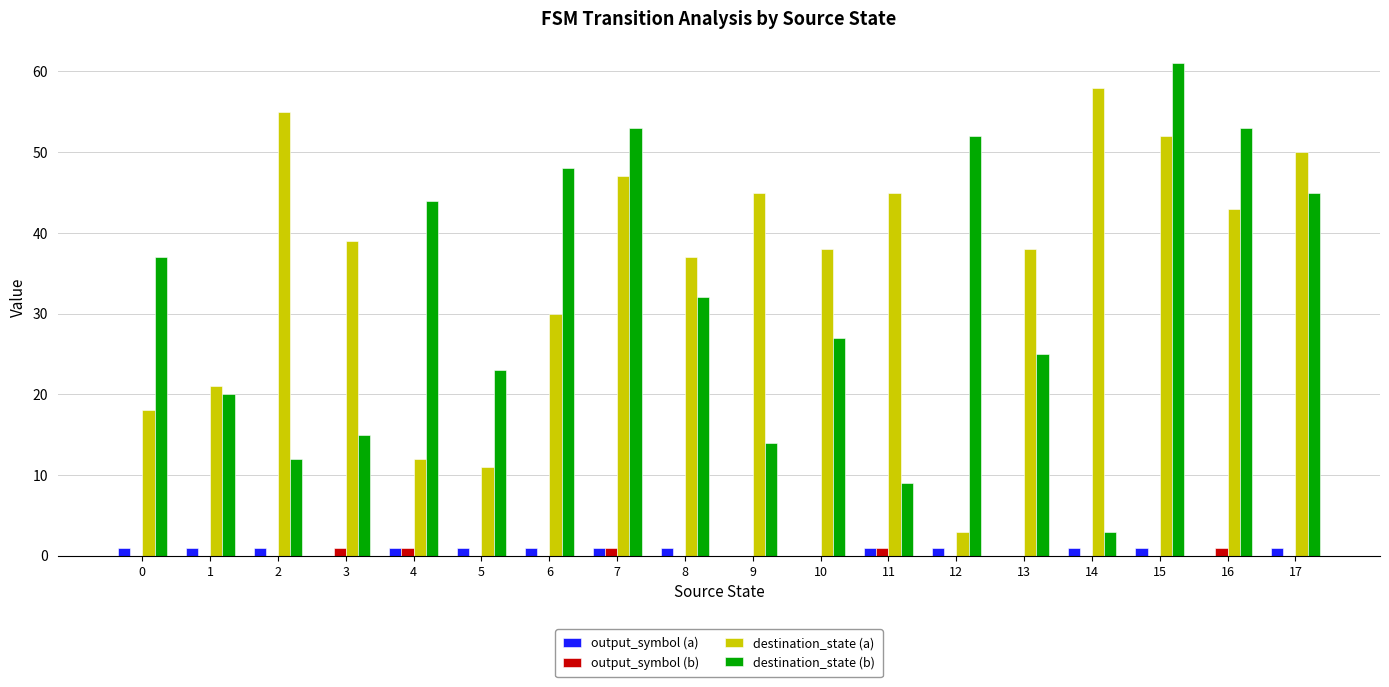

At which category does the chart reach its peak across all series?

15